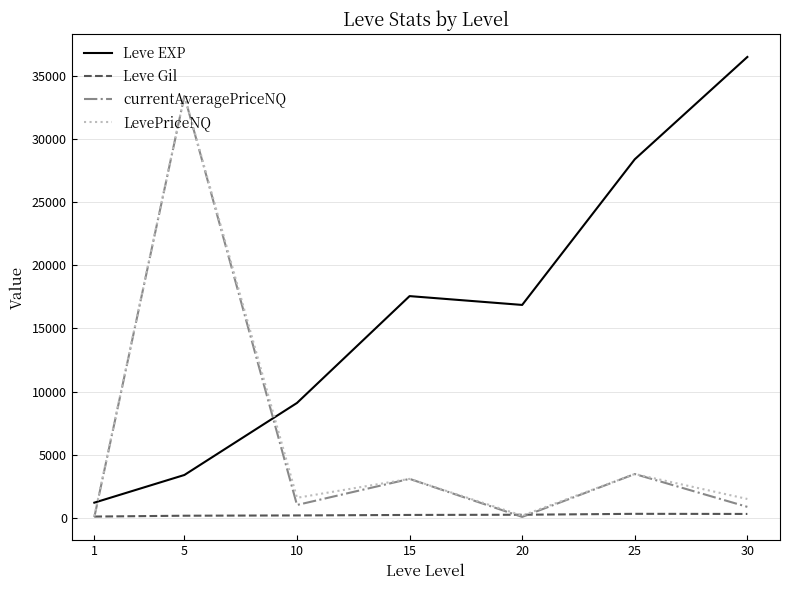

How many lines are shown in the chart?

4